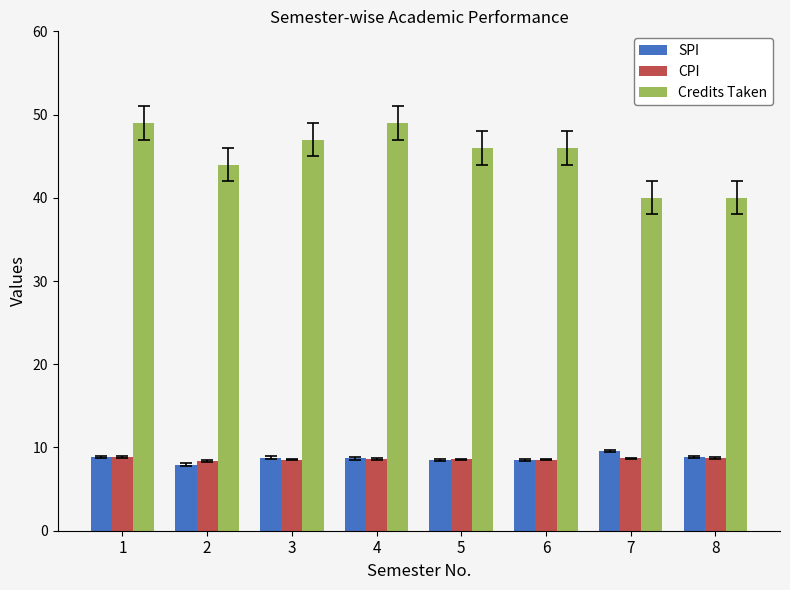

What is the lowest value of the SPI series?

7.9